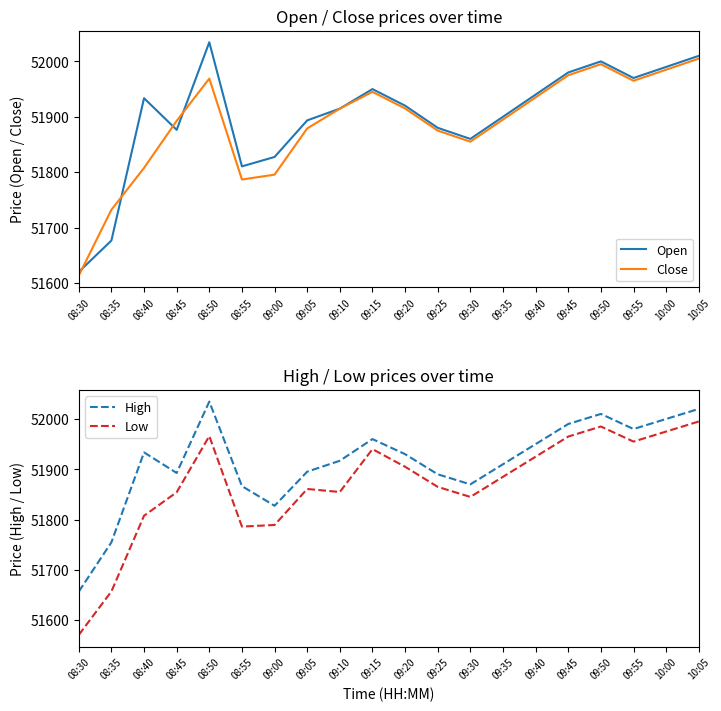

What is the highest value of the High series?

52034.6